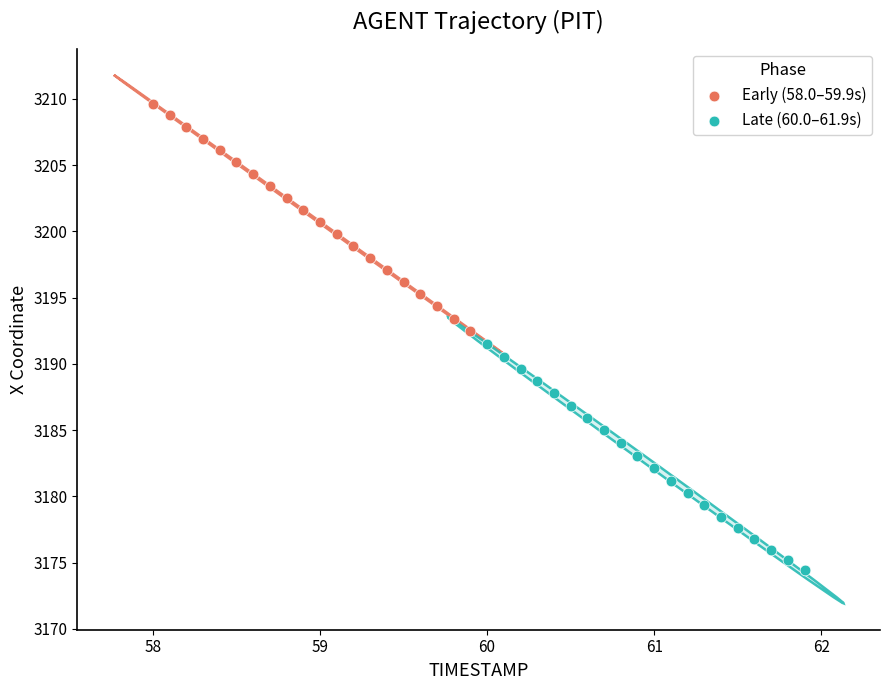

Which series contains the highest Y value?

Early (58.0–59.9s)